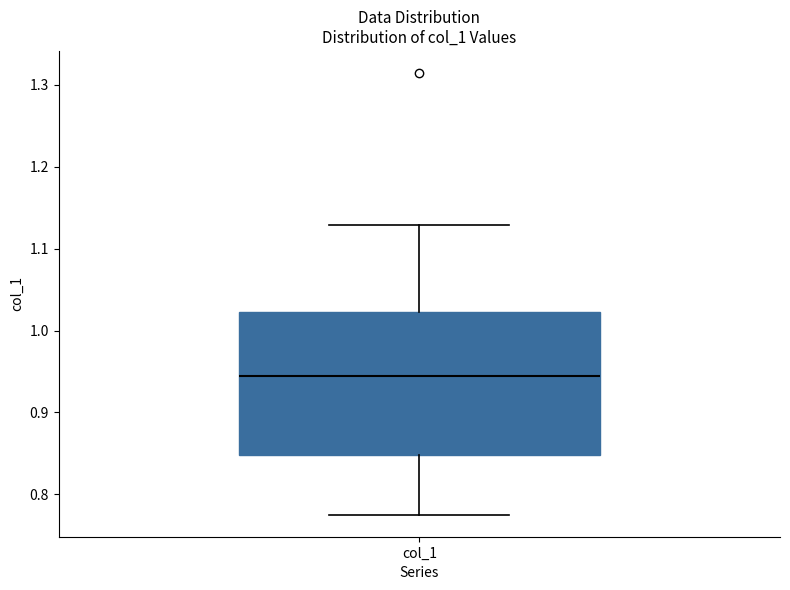

Where does the lower whisker of the box for col_1 end on the y-axis? The values are not printed on the chart, so give them approximately, as read against the axis.

0.78